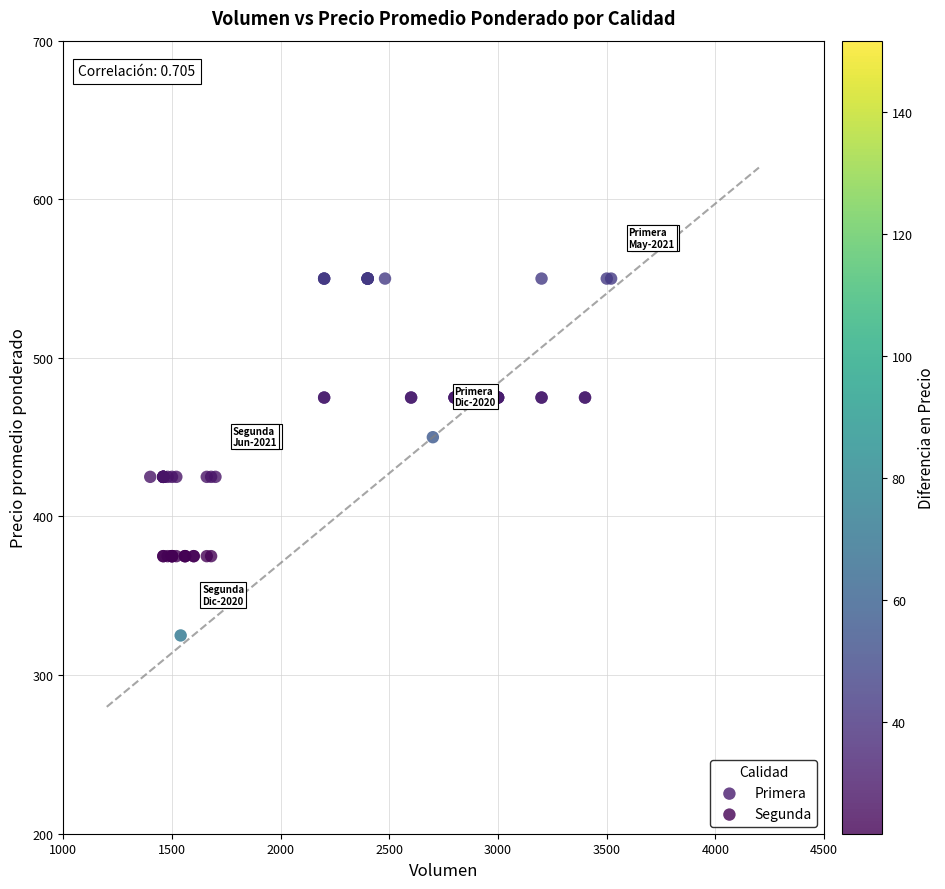

What are all the series names shown in the legend?

Primera, Segunda